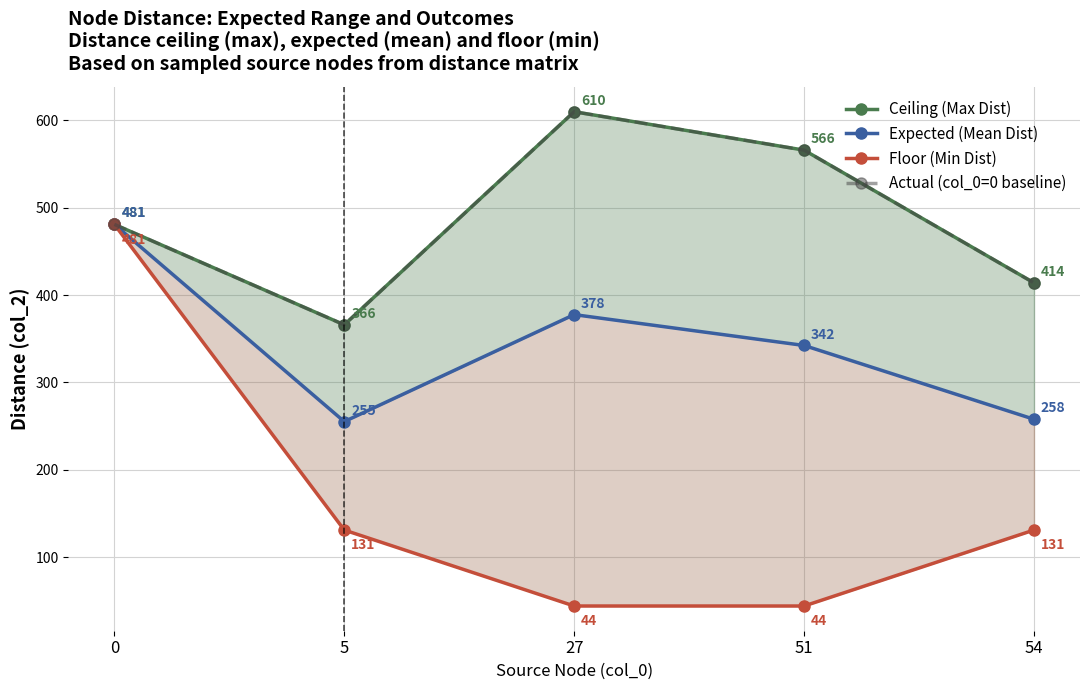

Reading left to right, what are all the values shown in this chart?

Ceiling (Max Dist): 481.0	366.0	610.0	566.0	414.0
Expected (Mean Dist): 481.0	255.2	377.7	342.3	257.8
Floor (Min Dist): 481.0	131.0	44.0	44.0	131.0
Actual (col_0=0 baseline): 481.0	366.0	610.0	566.0	414.0